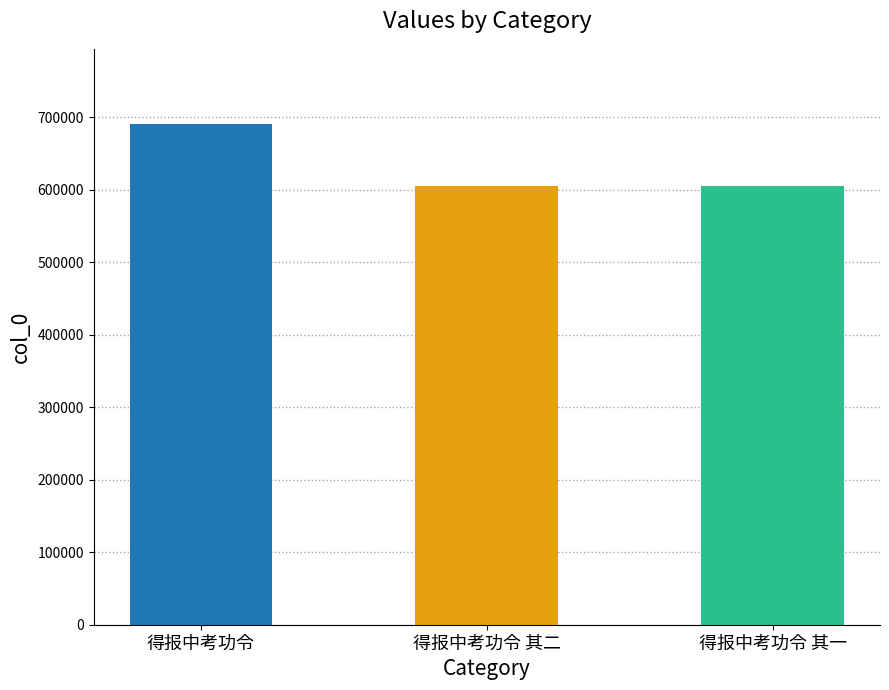

Which has a higher value, 得报中考功令 其一 or 得报中考功令?

得报中考功令